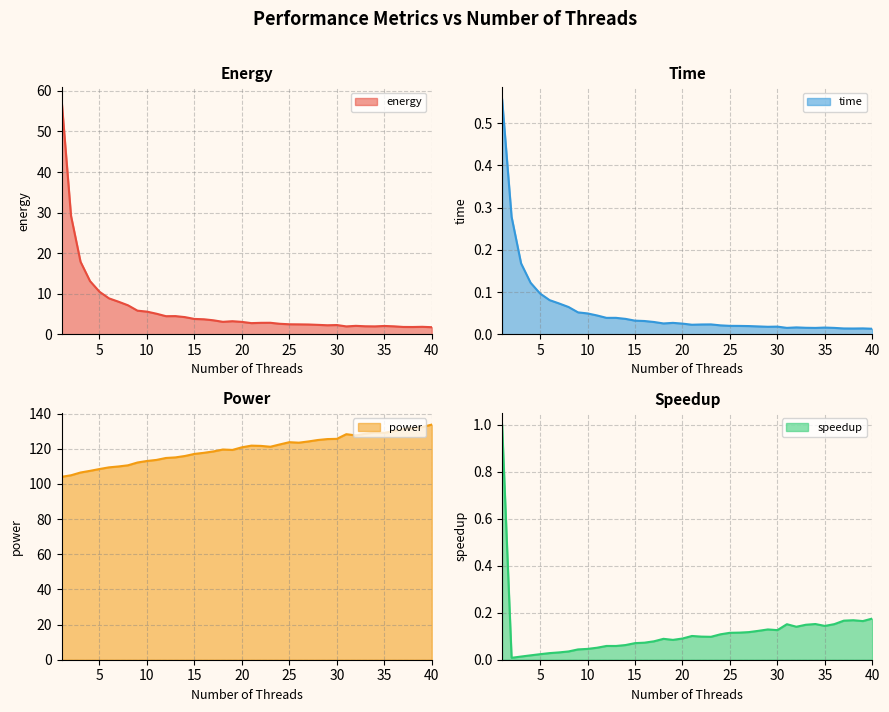

True or false: speedup and energy cross at least once.

False